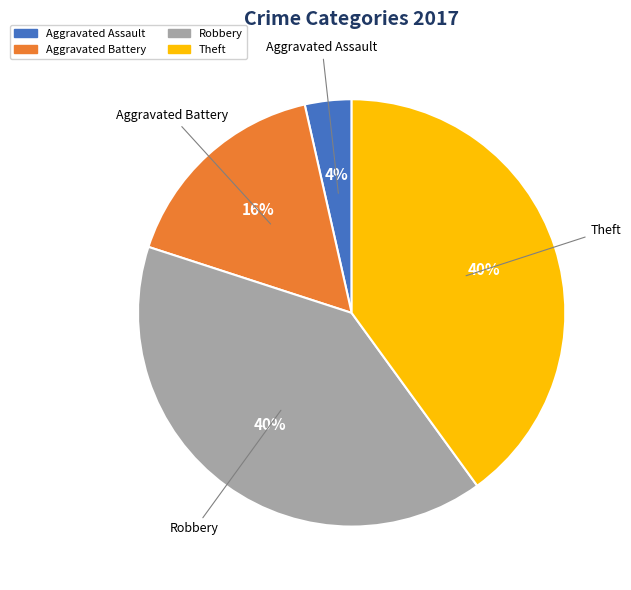

To the nearest percent, what is the difference between the largest and smallest slice percentages?

36%